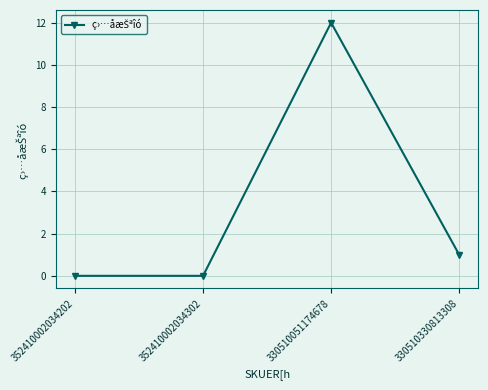

What is the label of the 4th point from the left?

330510330813308